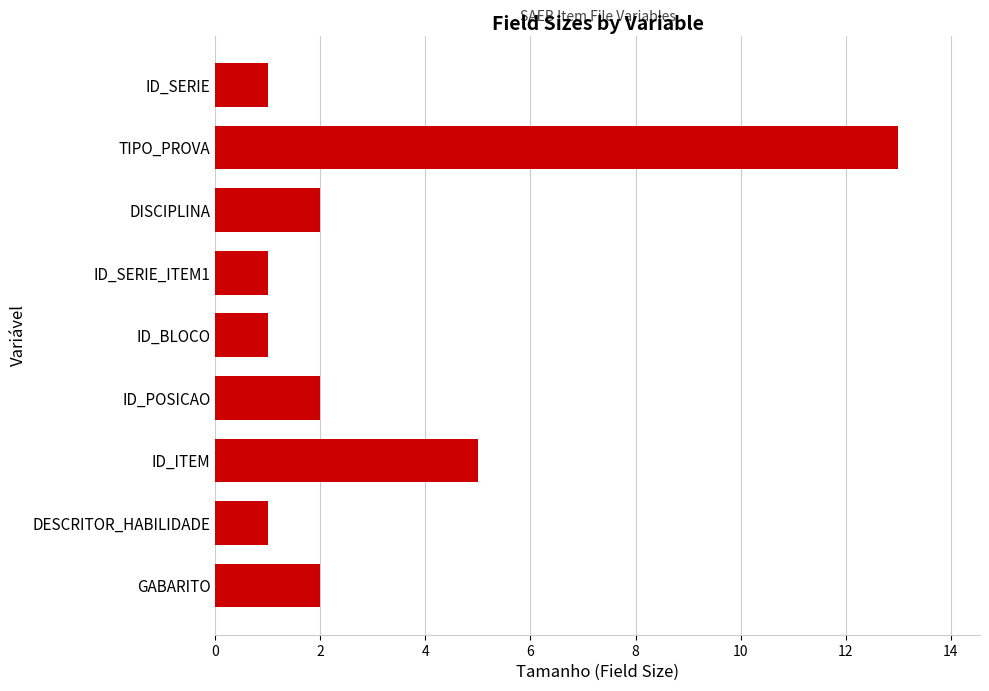

Is it true that the value at ID_SERIE_ITEM1 is 1?

True